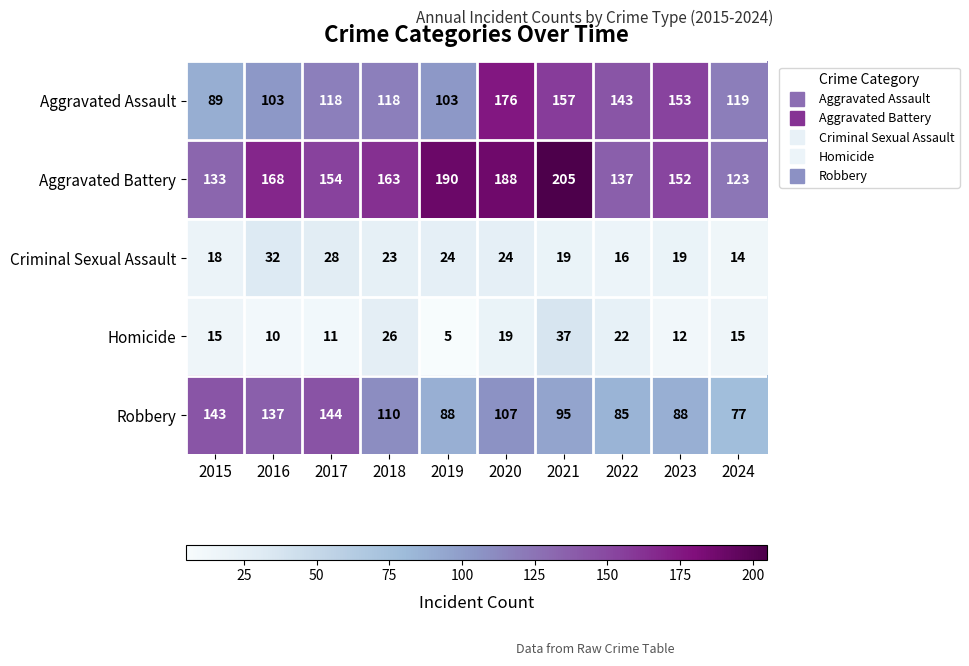

Between 2015 and 2017, which series saw the biggest shift?

Aggravated Assault